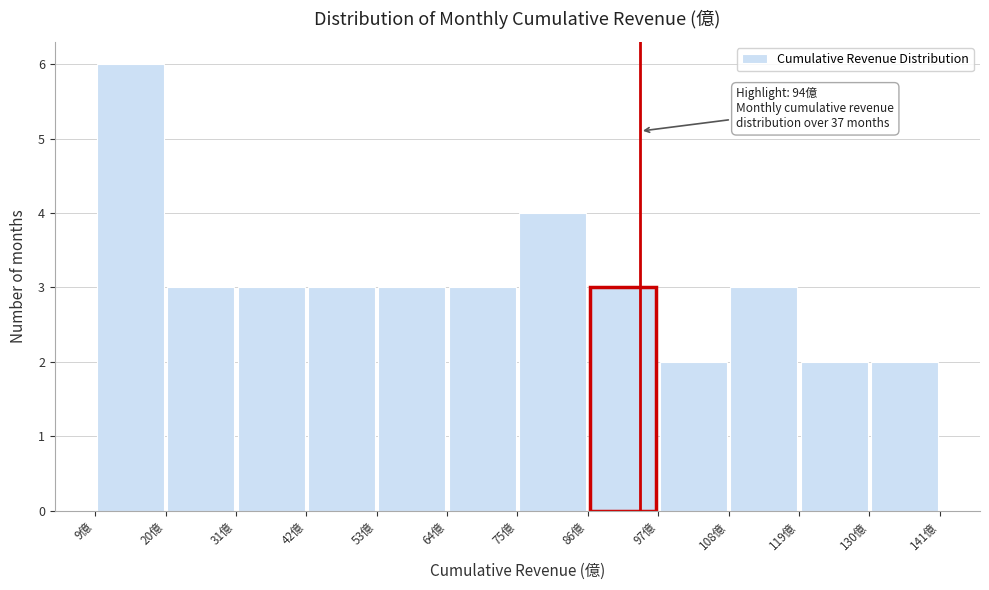

Over which range of the x-axis is the bar tallest?

10 to 20